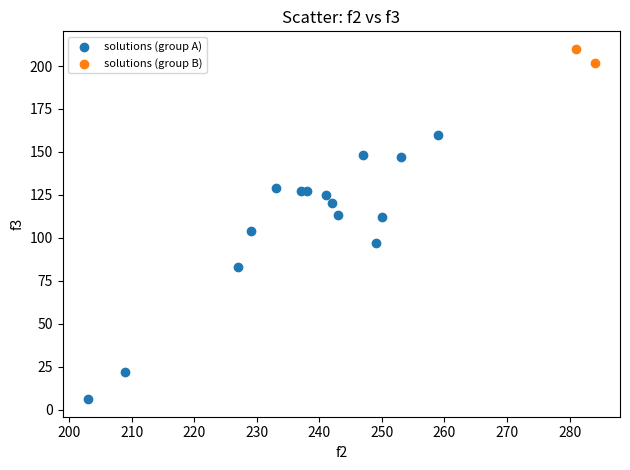

What are all the series names shown in the legend?

solutions (group A), solutions (group B)